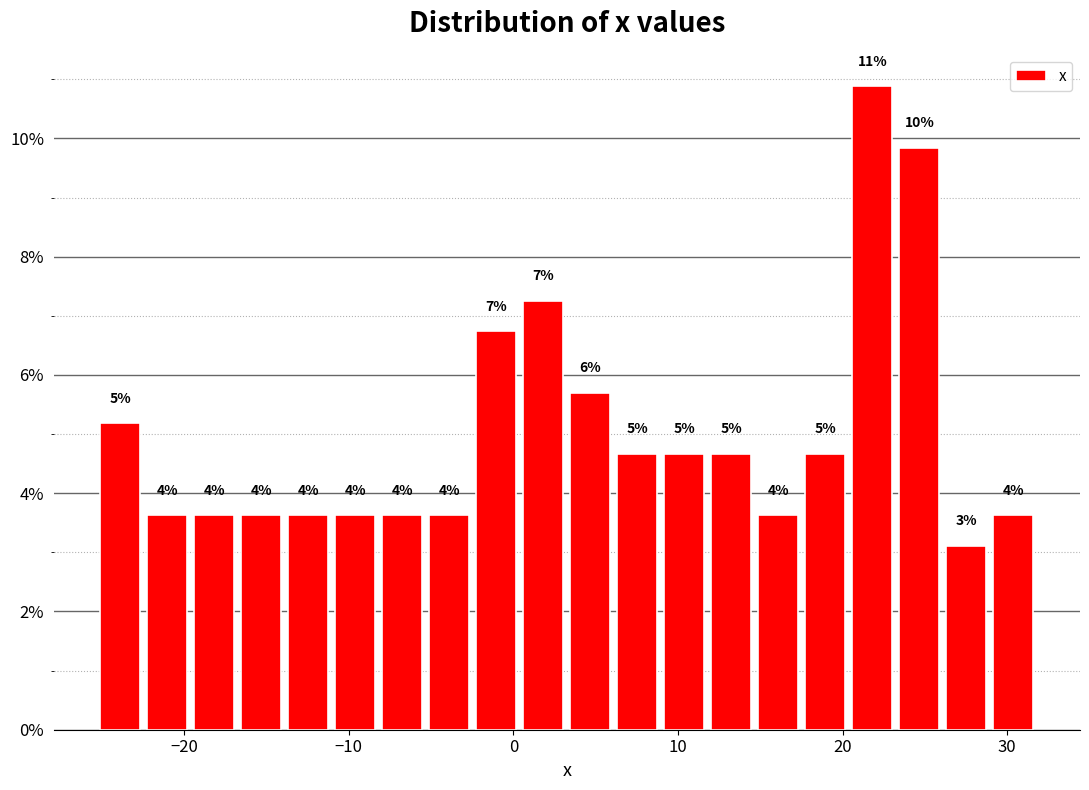

Read against the x-axis, roughly where is the centre of the tallest bar?

22